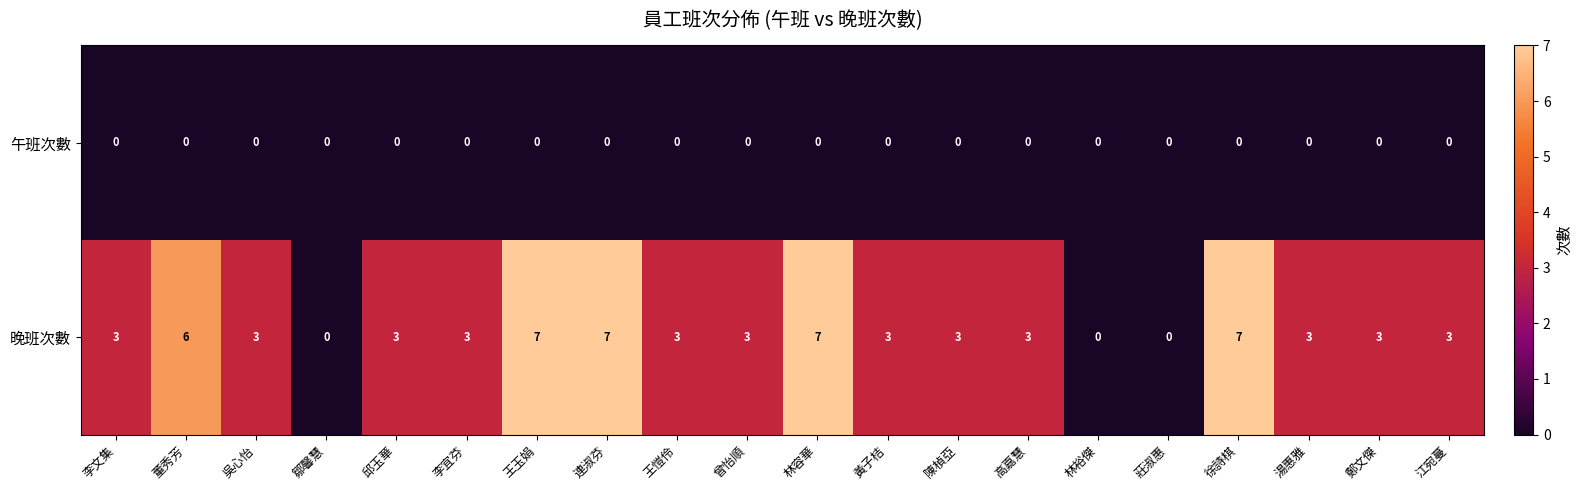

Rank the series by their average value, from lowest to highest.

午班次數, 晚班次數